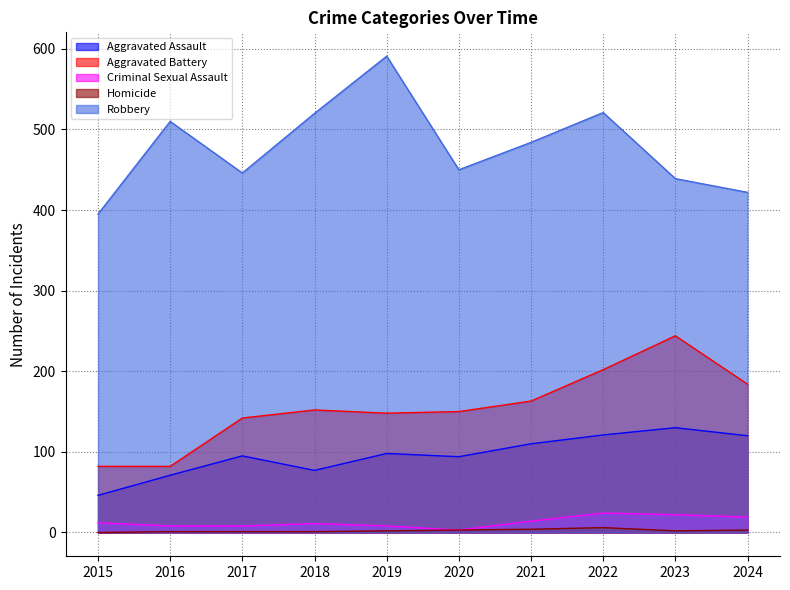

True or false: Aggravated Assault and Robbery intersect in this chart.

False